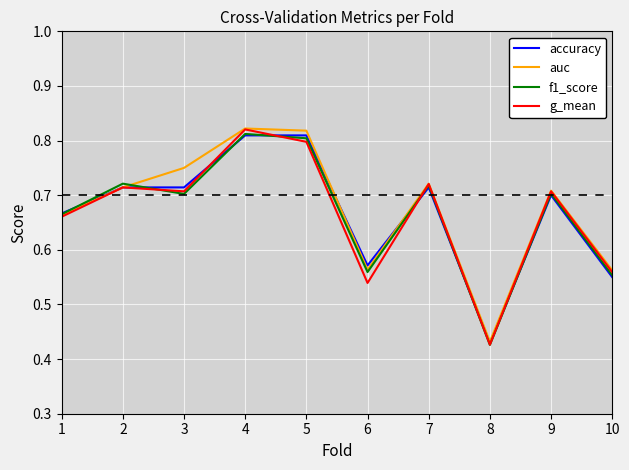

In auc, how many points are lower than both neighbors (excluding endpoints)?

2